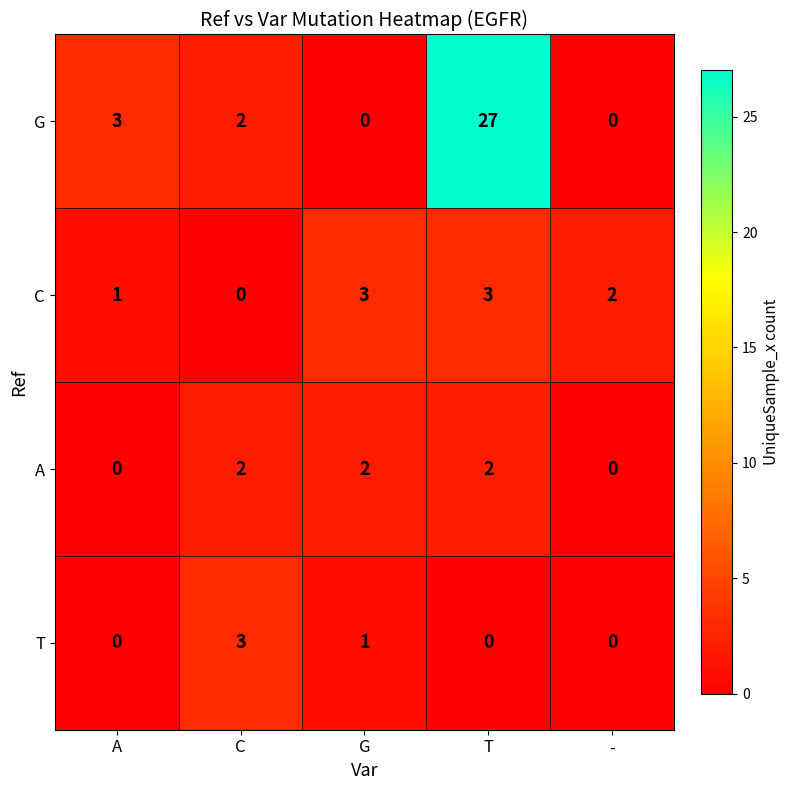

True or false: G has a value of 11 at T.

False